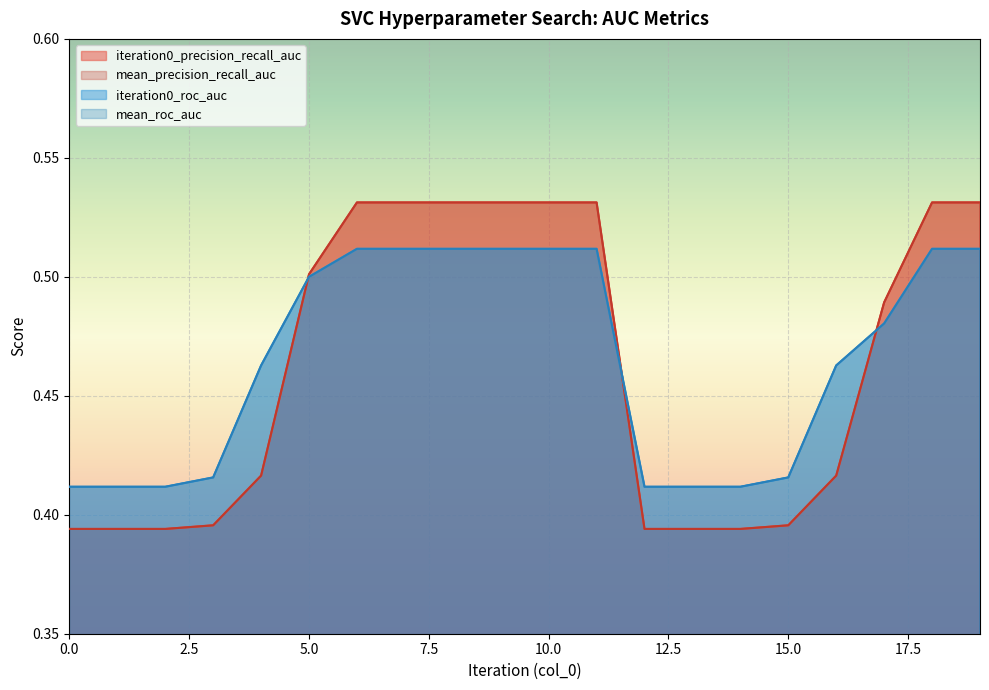

Which label corresponds to the largest value in the chart?

6